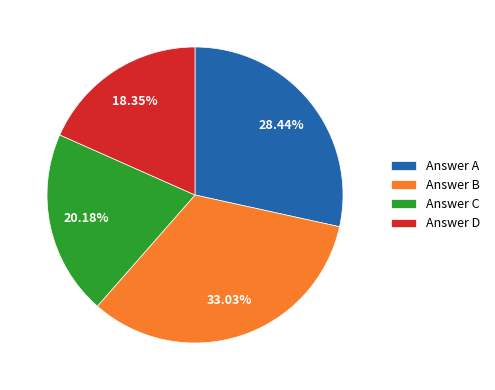

What is the ratio of the value at Answer B to the value at Answer C?

1.6